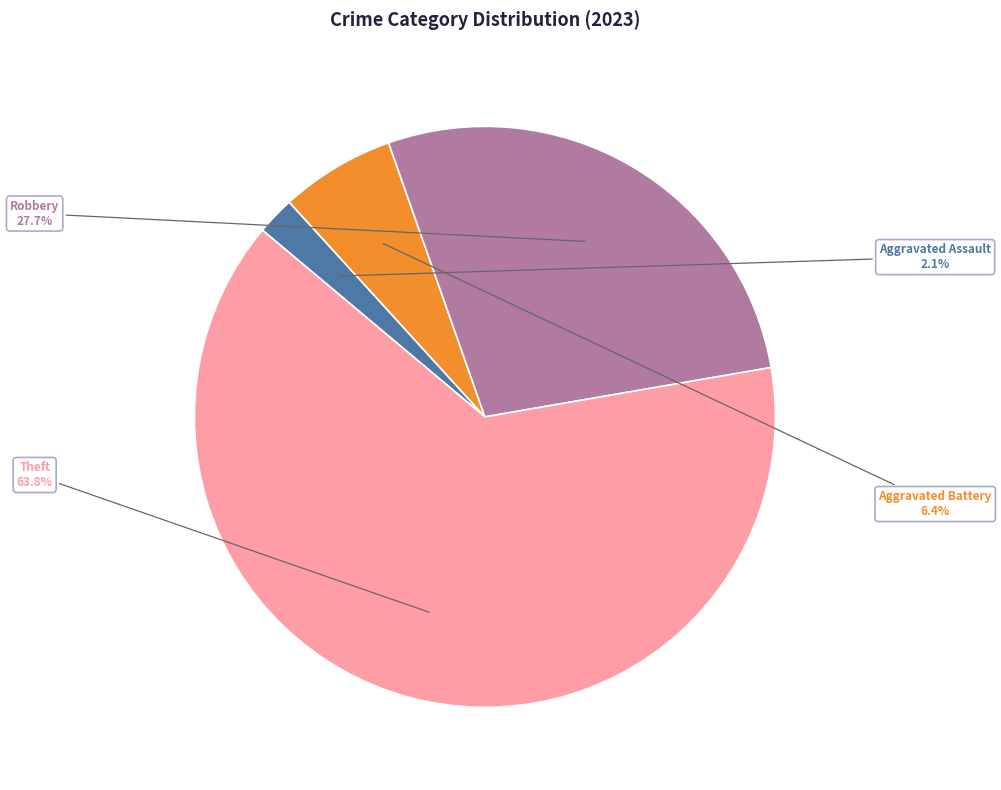

What is the ratio of the value at Robbery to the value at Aggravated Battery?

4.3